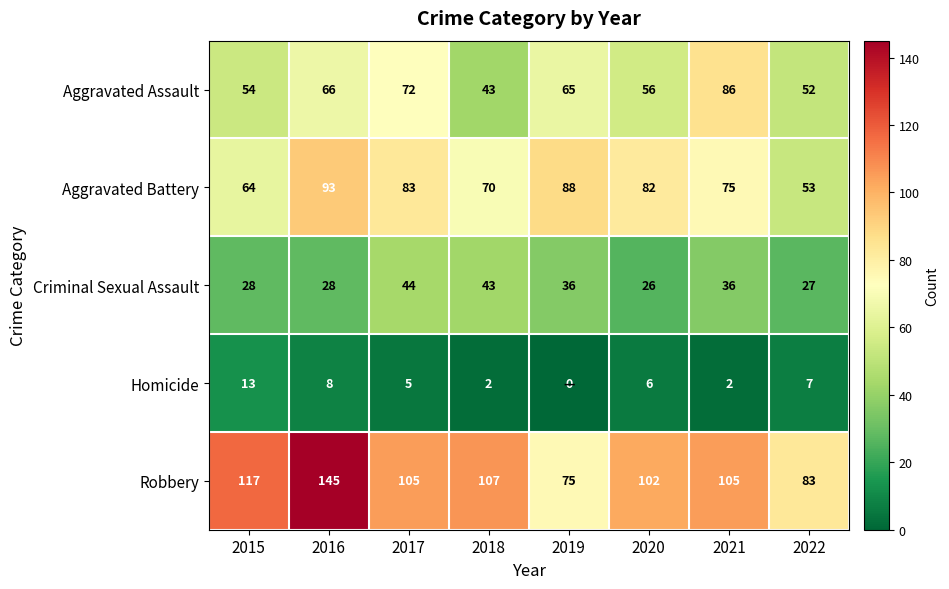

Rank the series by their maximum value, from lowest to highest.

Homicide, Criminal Sexual Assault, Aggravated Assault, Aggravated Battery, Robbery